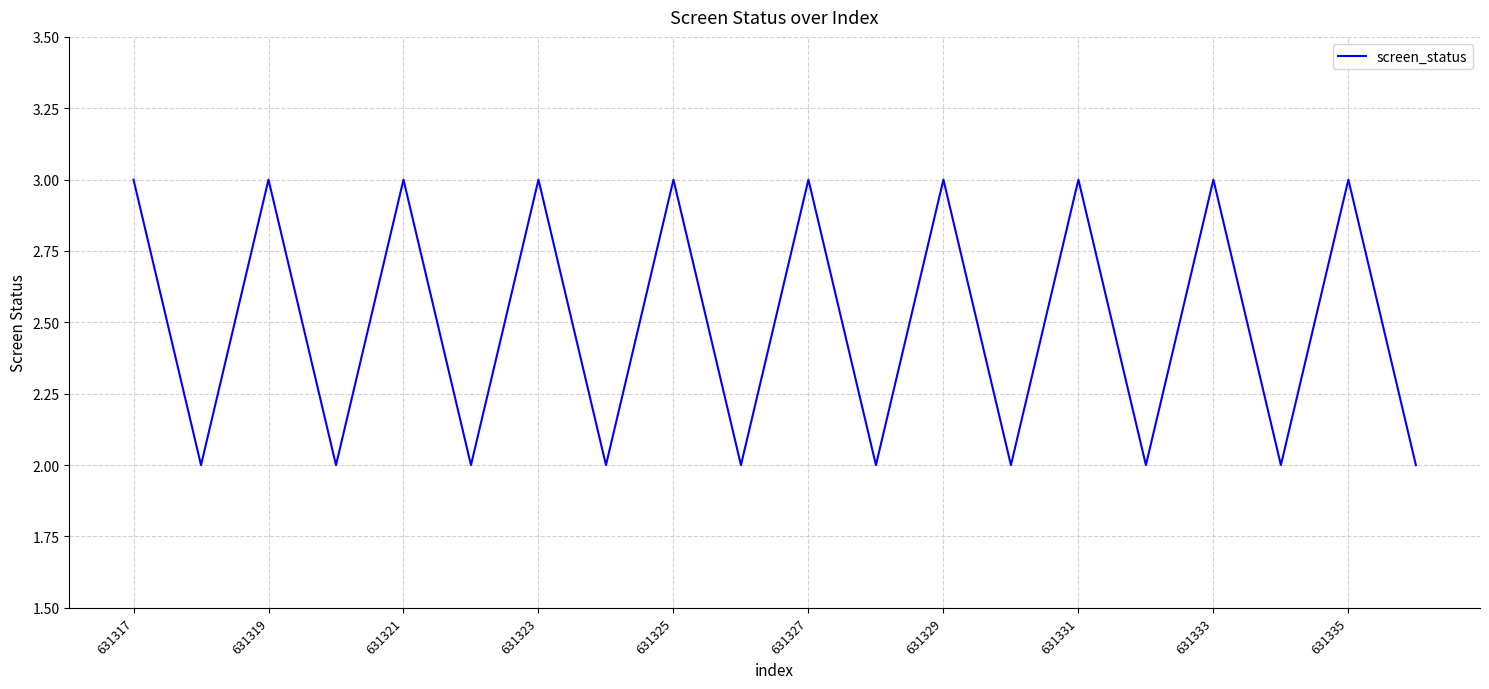

What is the maximum value shown in the chart?

3